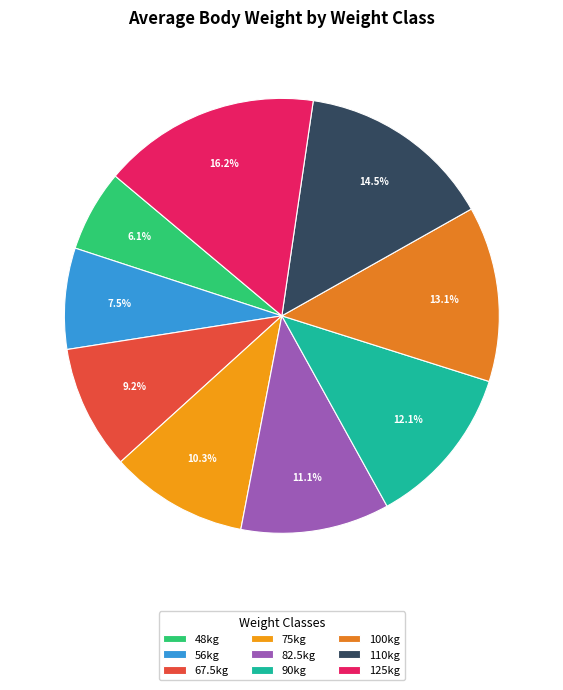

What percentage is the 100kg slice, to the nearest percent?

13%